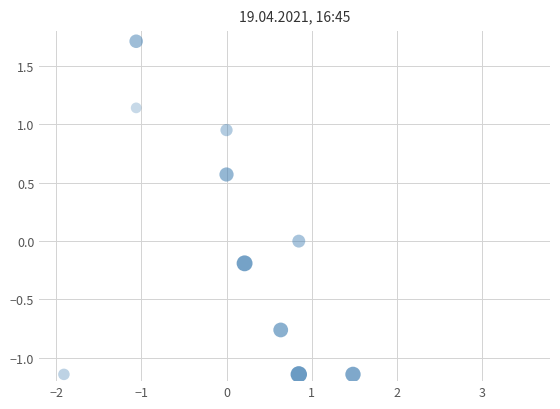

What is the range of Y values (max minus min)?

2.9